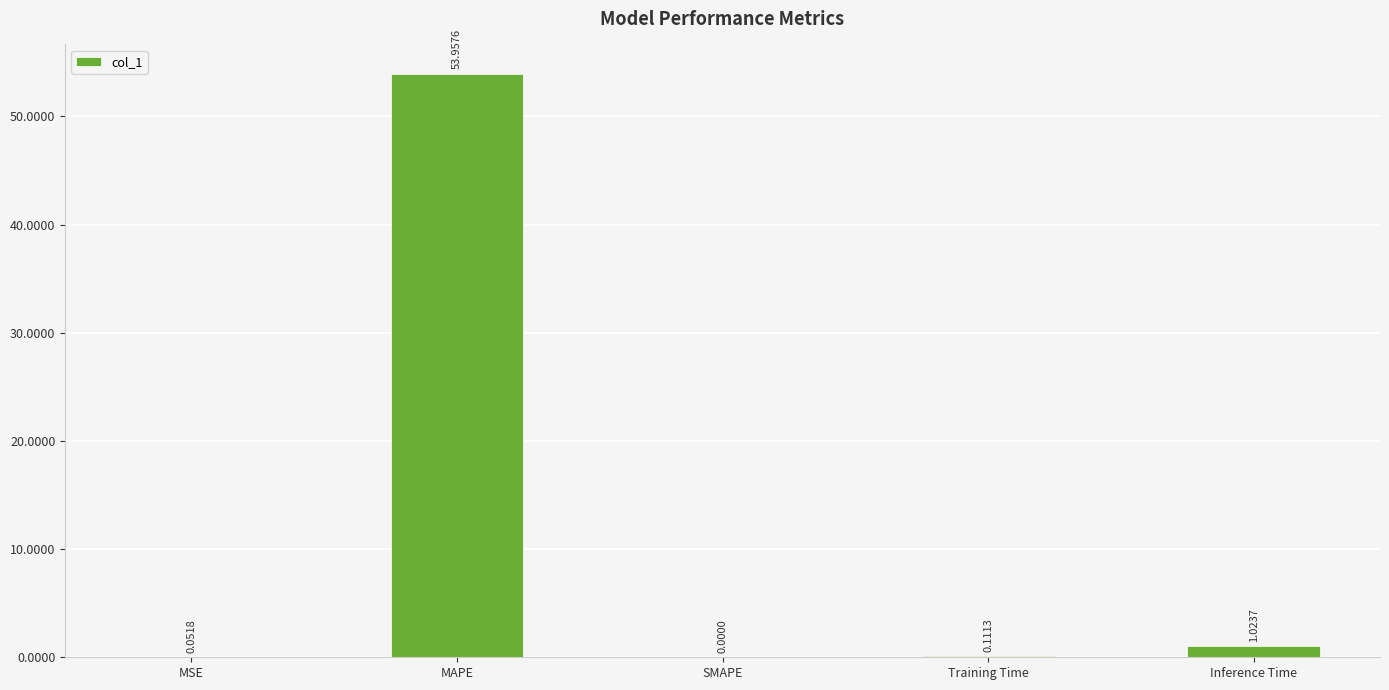

Are the bars horizontal?

No